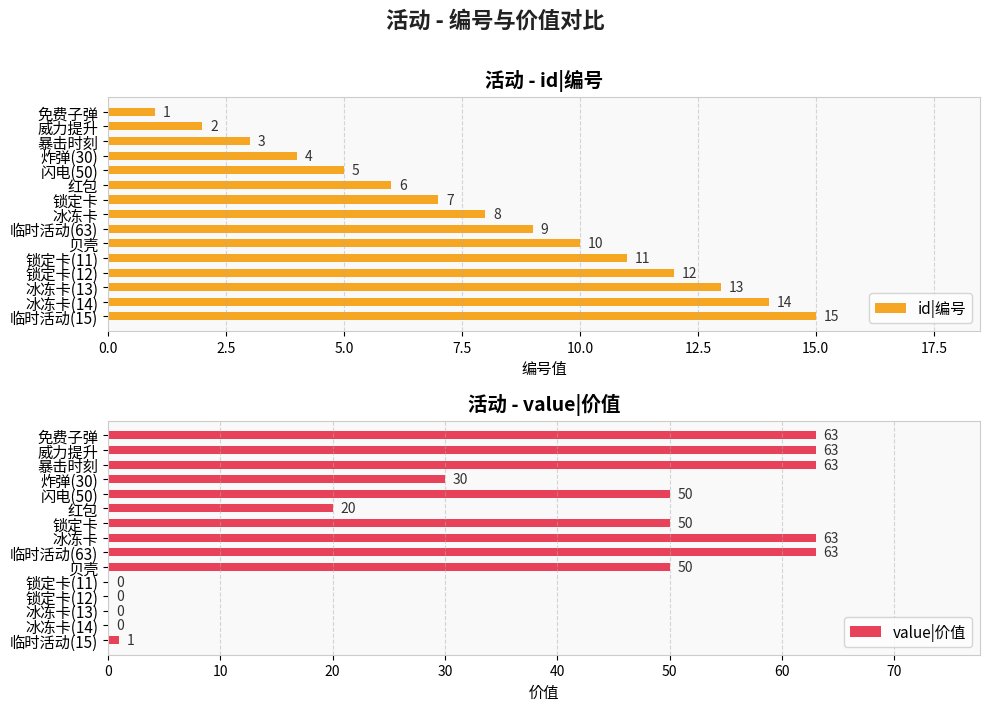

Is it true that value|价值 equals 0 at 锁定卡(12)?

True